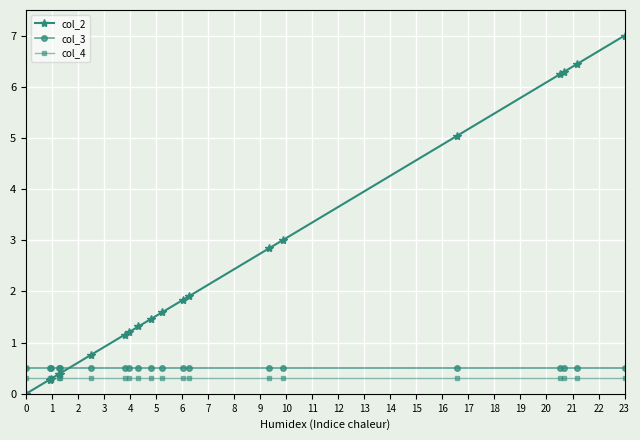

Which series has the largest total across all categories?

col_2